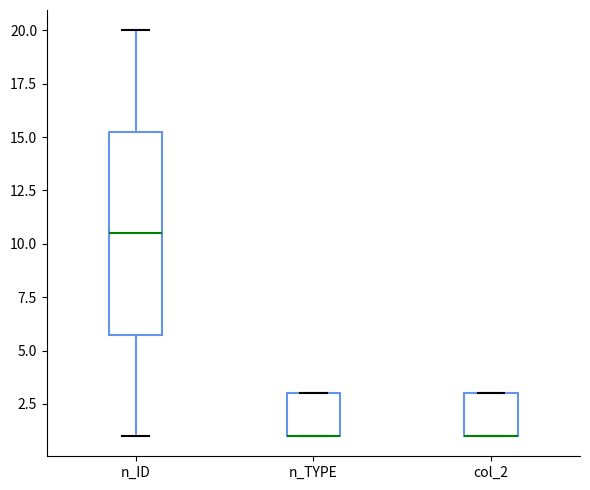

Which box is the tallest, from its lower edge to its upper edge?

n_ID